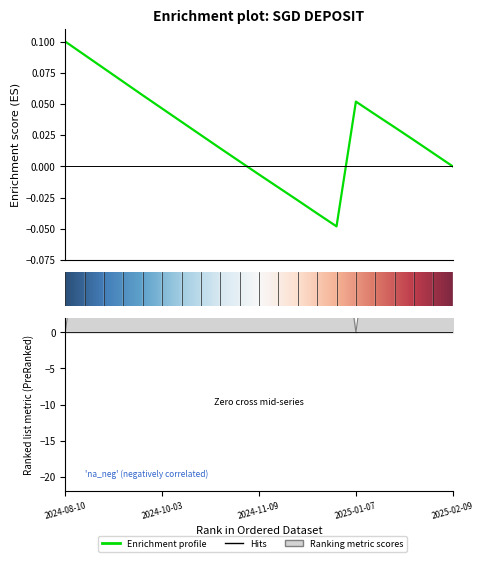

Count the number of categories in the chart.

21